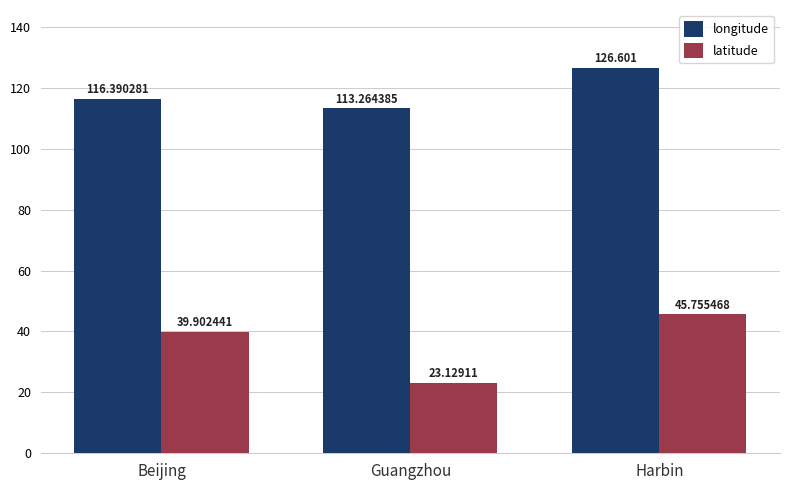

Rank the series by their maximum value, from highest to lowest.

longitude, latitude